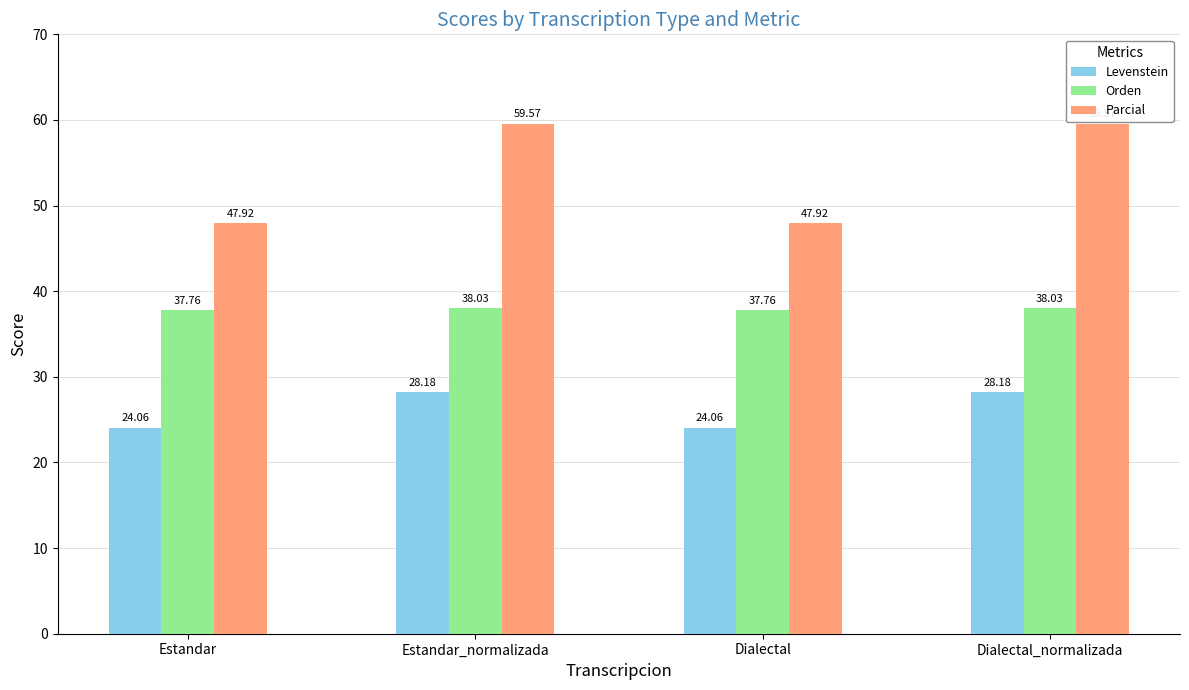

How many values in the Levenstein series are below 28?

2